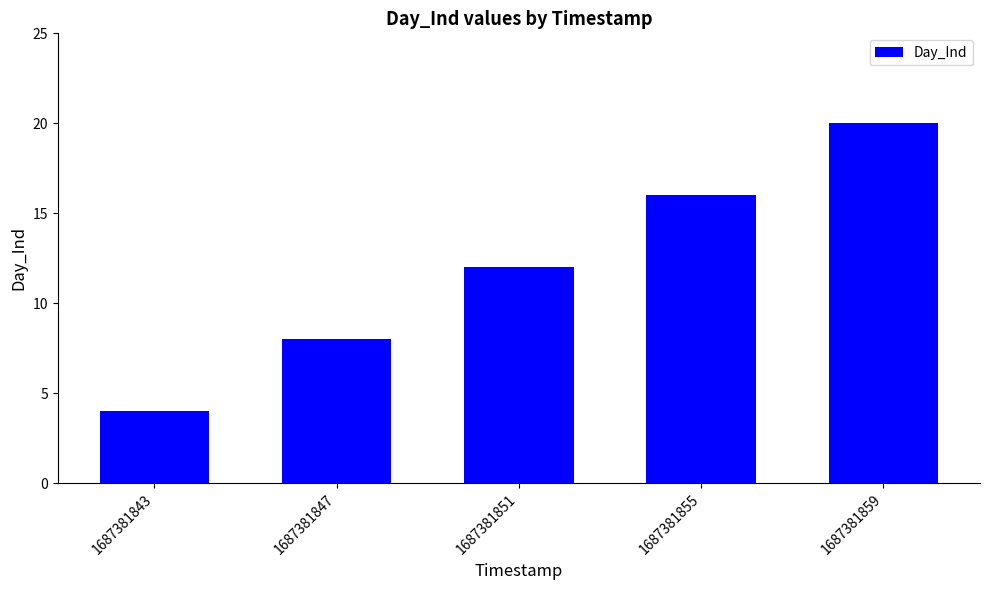

Does the chart contain stacked bars?

No